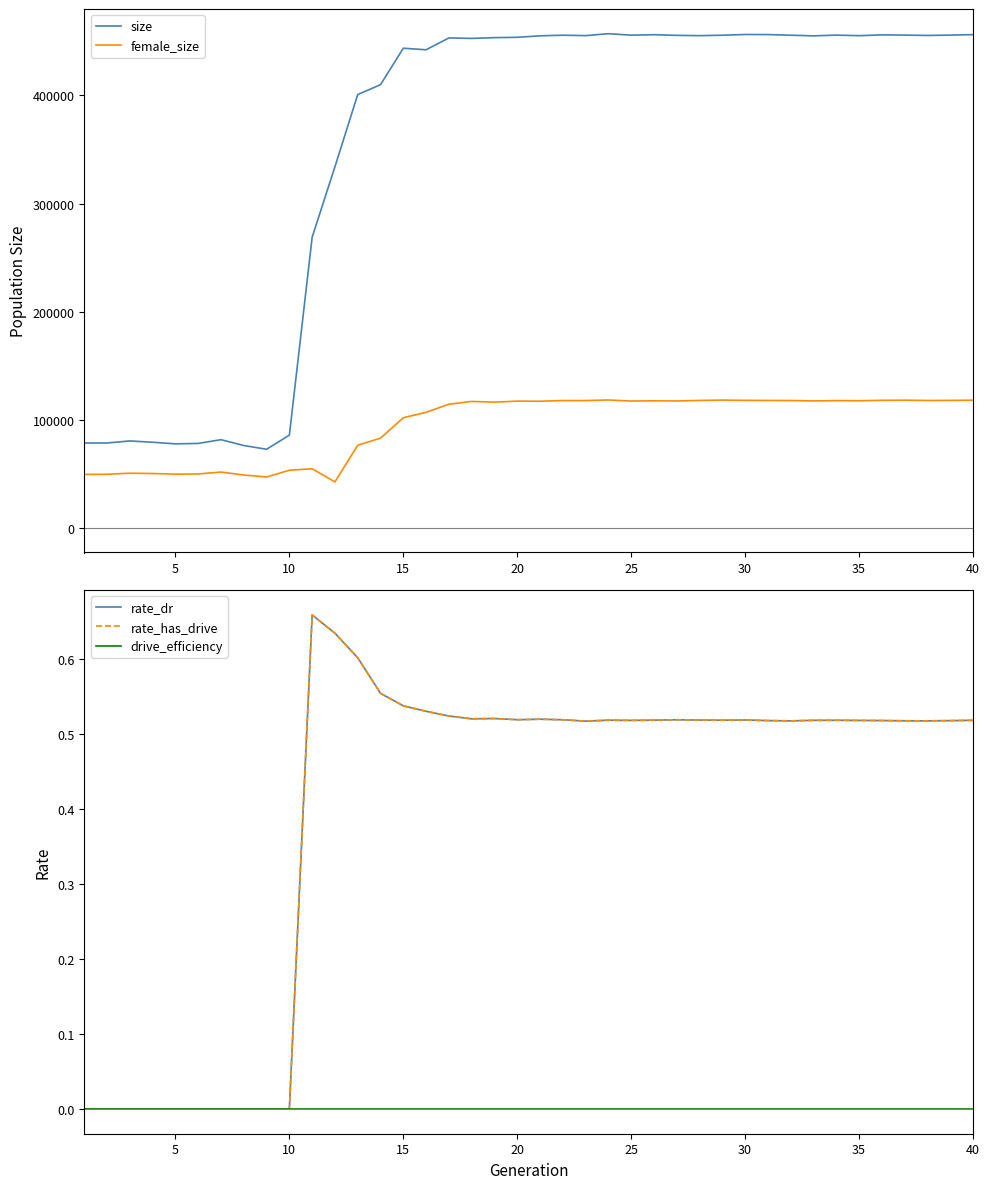

Reading left to right, transcribe all the data shown in this chart.

size: 78427.0	78476.0	80365.0	79148.0	77664.0	78067.0	81534.0	76123.0	72659.0	85706.0	268894.0	334069.0	400892.0	409999.0	443736.0	442293.0	453240.0	452812.0	453527.0	453831.0	455221.0	455778.0	455387.0	457170.0	455829.0	456245.0	455654.0	455357.0	455776.0	456424.0	456358.0	455787.0	455173.0	455866.0	455340.0	456081.0	455895.0	455542.0	455895.0	456296.0
female_size: 49404.0	49534.0	50499.0	50230.0	49628.0	49792.0	51572.0	48850.0	47001.0	53251.0	54600.0	42471.0	76402.0	82920.0	101836.0	106839.0	114366.0	116916.0	116256.0	117208.0	117121.0	117727.0	117735.0	118257.0	117282.0	117512.0	117357.0	117844.0	118152.0	117921.0	117821.0	117747.0	117401.0	117682.0	117563.0	117949.0	118079.0	117804.0	117869.0	118071.0
rate_dr: 0.0	0.0	0.0	0.0	0.0	0.0	0.0	0.0	0.0	0.0	0.7	0.6	0.6	0.6	0.5	0.5	0.5	0.5	0.5	0.5	0.5	0.5	0.5	0.5	0.5	0.5	0.5	0.5	0.5	0.5	0.5	0.5	0.5	0.5	0.5	0.5	0.5	0.5	0.5	0.5
rate_has_drive: 0.0	0.0	0.0	0.0	0.0	0.0	0.0	0.0	0.0	0.0	0.7	0.6	0.6	0.6	0.5	0.5	0.5	0.5	0.5	0.5	0.5	0.5	0.5	0.5	0.5	0.5	0.5	0.5	0.5	0.5	0.5	0.5	0.5	0.5	0.5	0.5	0.5	0.5	0.5	0.5
drive_efficiency: 0.0	0.0	0.0	0.0	0.0	0.0	0.0	0.0	0.0	0.0	0.0	0.0	0.0	0.0	0.0	0.0	0.0	0.0	0.0	0.0	0.0	0.0	0.0	0.0	0.0	0.0	0.0	0.0	0.0	0.0	0.0	0.0	0.0	0.0	0.0	0.0	0.0	0.0	0.0	0.0